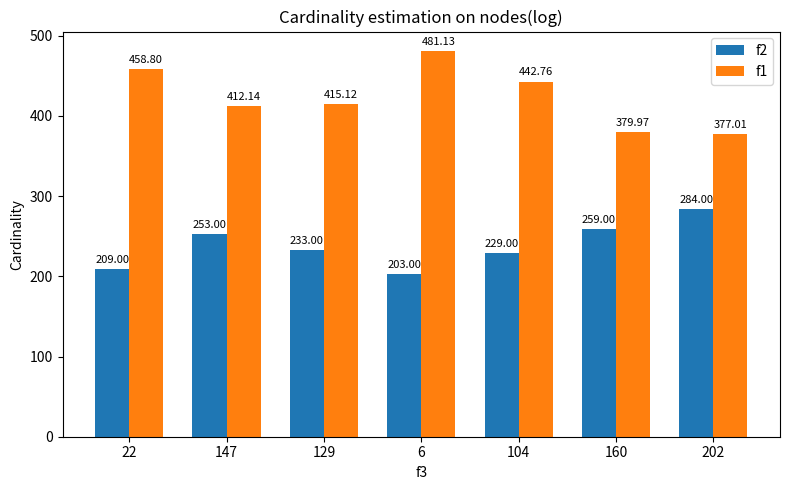

At which label does f1 reach its minimum?

202